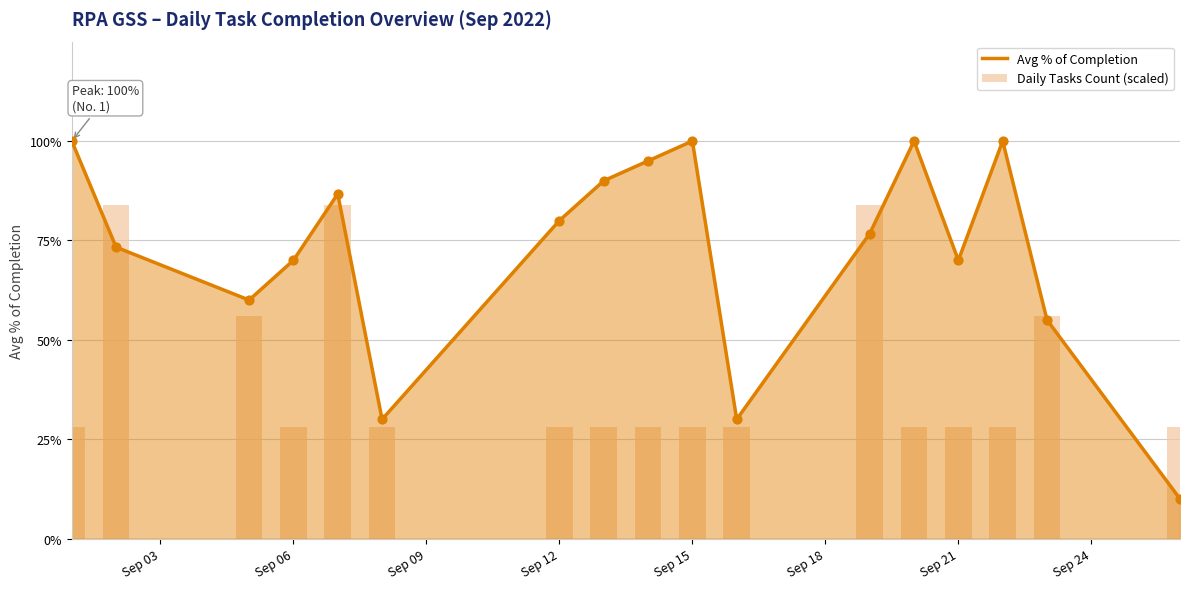

What are all the series names shown in the legend?

Avg % of Completion, Daily Tasks Count (scaled)